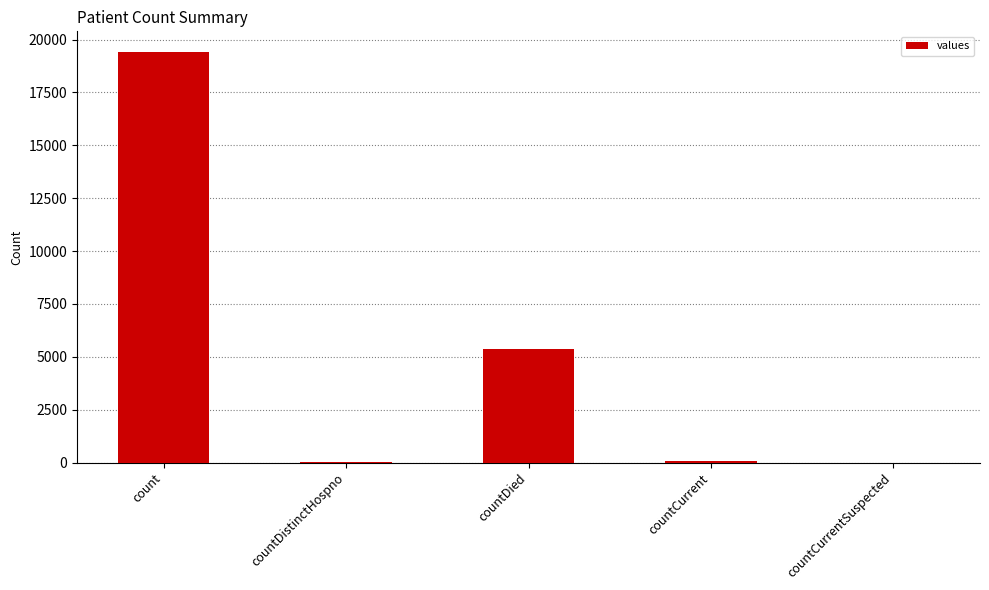

What is the sum of all values?

24875